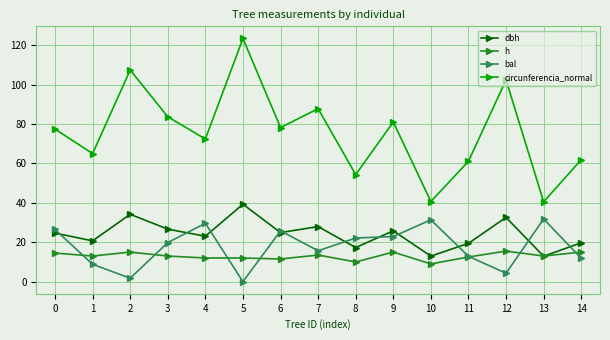

Count the number of categories in the chart.

15